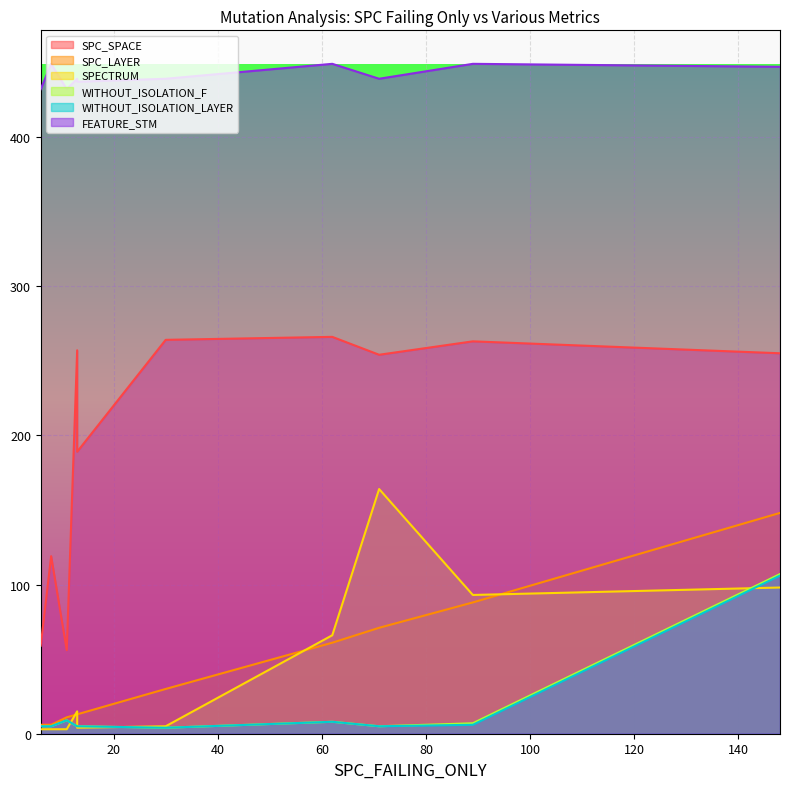

True or false: SPECTRUM and FEATURE_STM intersect in this chart.

False